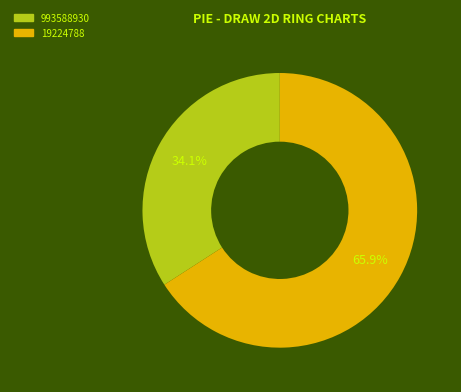

Rank the categories by value from highest to lowest.

19224788, 993588930